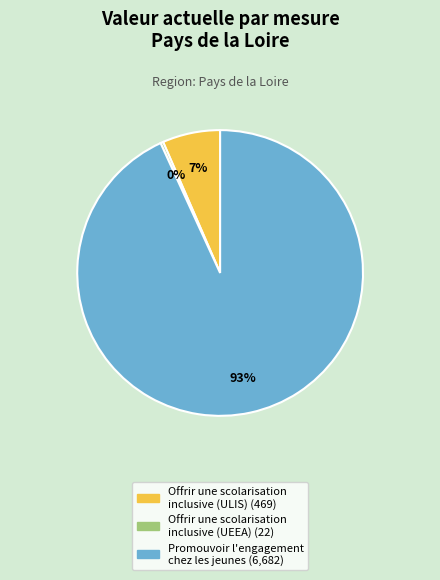

To the nearest percent, what portion does Promouvoir l'engagement chez les jeunes represent?

93%